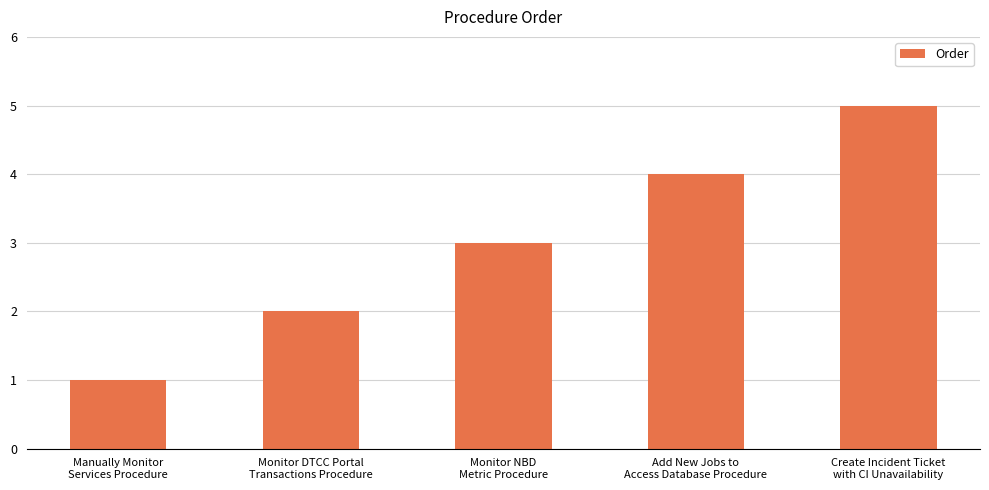

What is the ratio of the value at Monitor NBD
Metric Procedure to the value at Create Incident Ticket
with CI Unavailability?

0.6